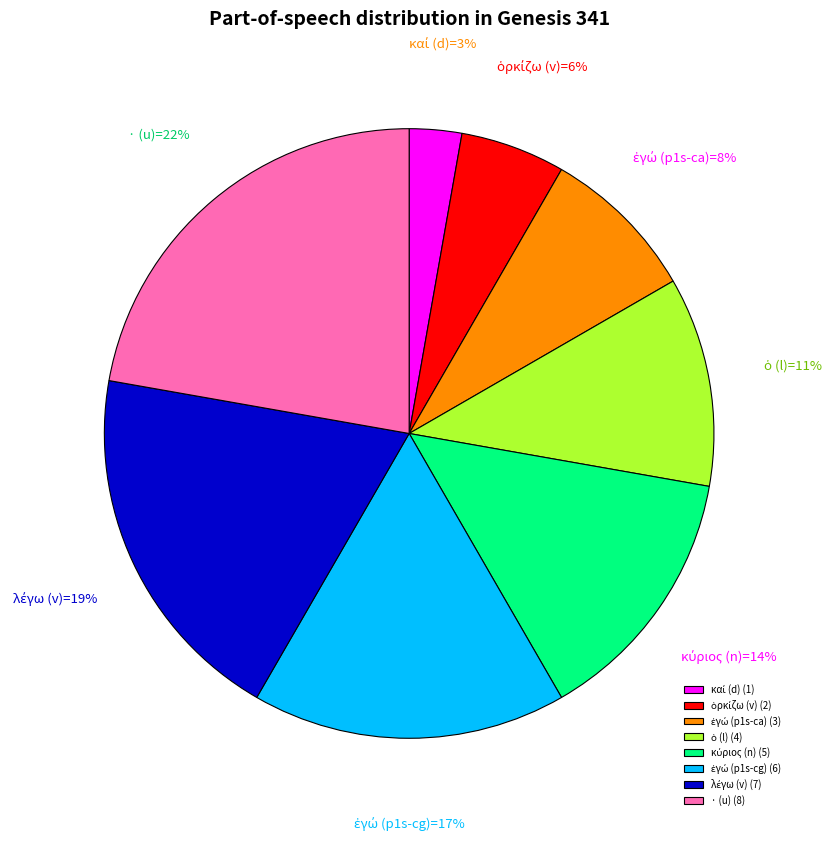

How many segments does this pie chart have?

8